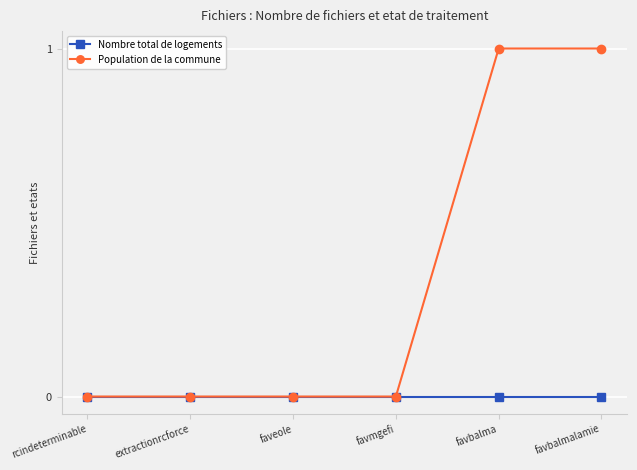

What position from the right is rcindeterminable?

6